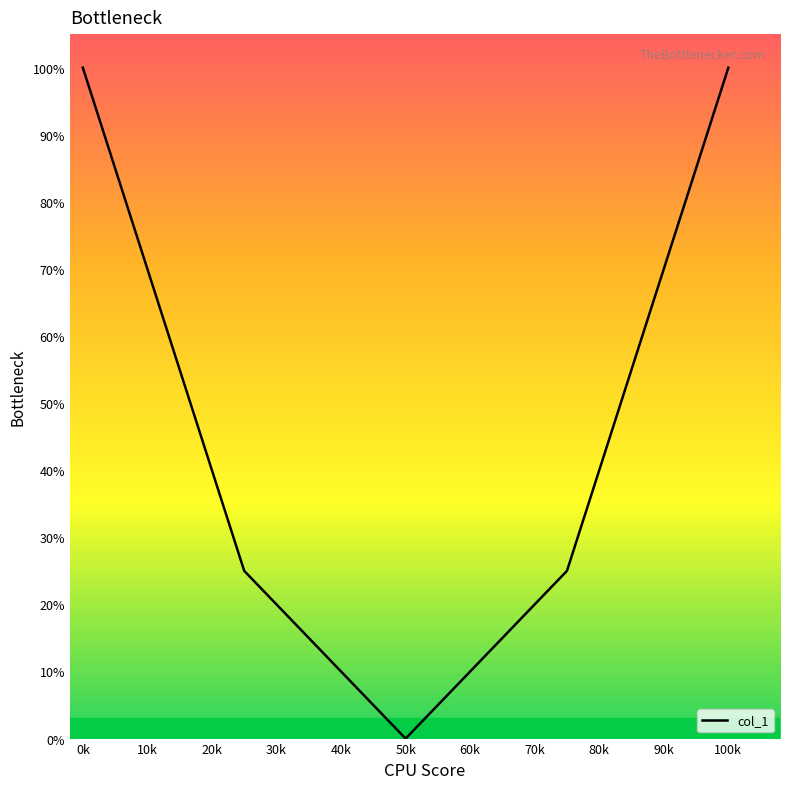

True or false: the data has more than 0 interior local peaks.

False